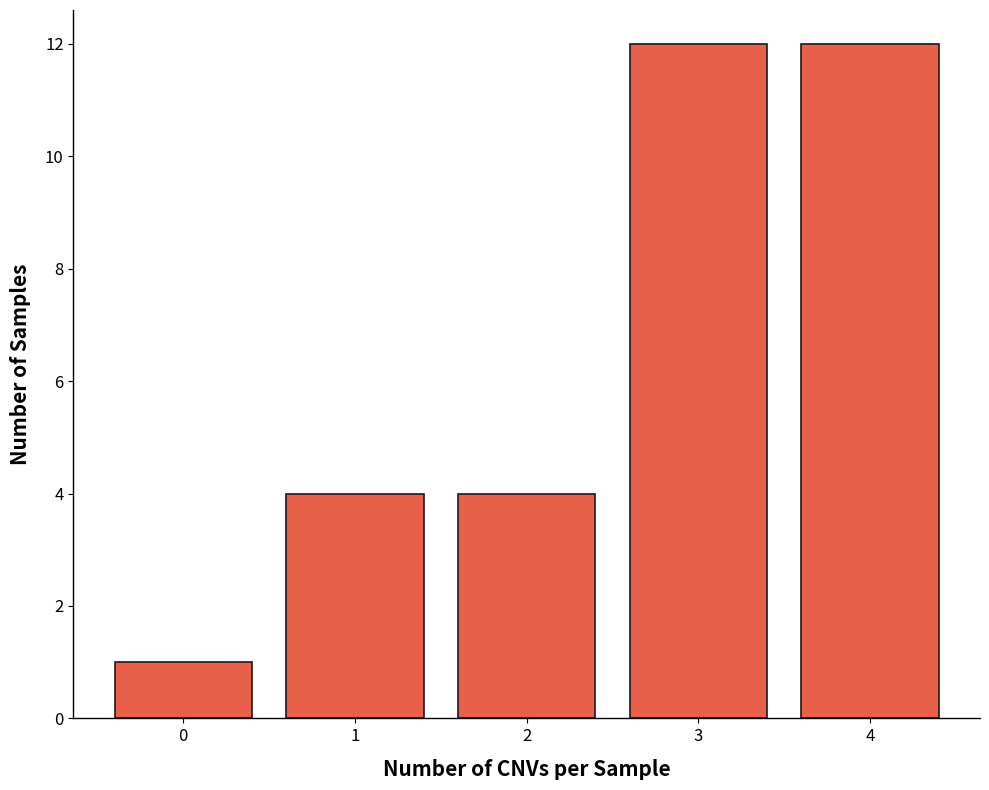

Reading right to left, transcribe all the data shown in this chart.

4=12	3=12	2=4	1=4	0=1